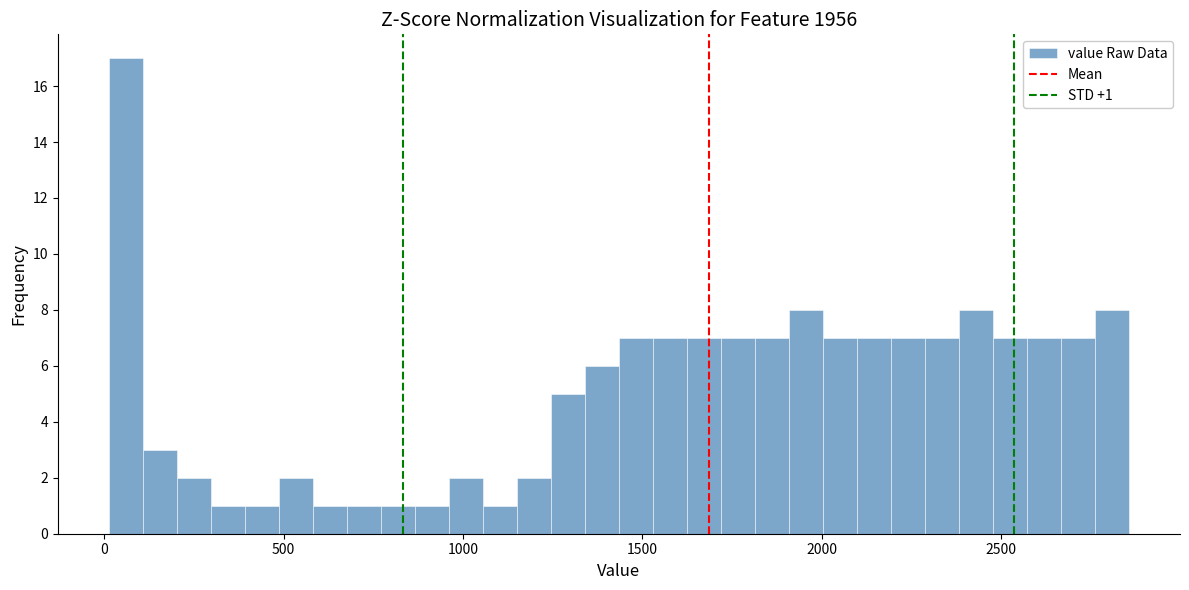

Around what value on the x-axis is the tallest bar? Give the approximate position of its centre, as read against the axis.

50